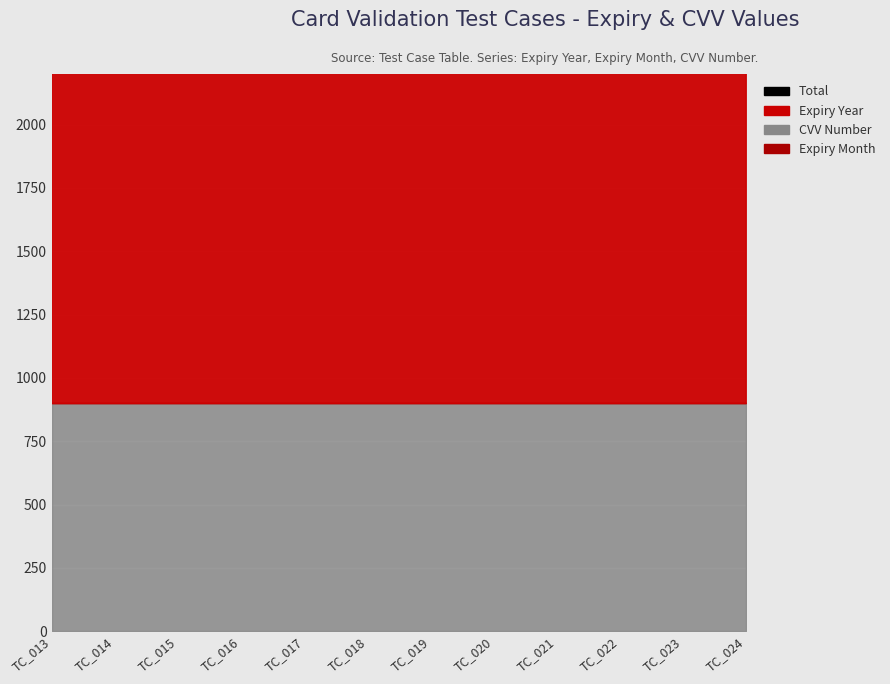

Reading right to left, list all the values displayed in this chart.

TC_024=2931	TC_023=2931	TC_022=2914	TC_021=2931	TC_020=2931	TC_019=2931	TC_018=2931	TC_017=2931	TC_016=2931	TC_015=2931	TC_014=2931	TC_013=2931